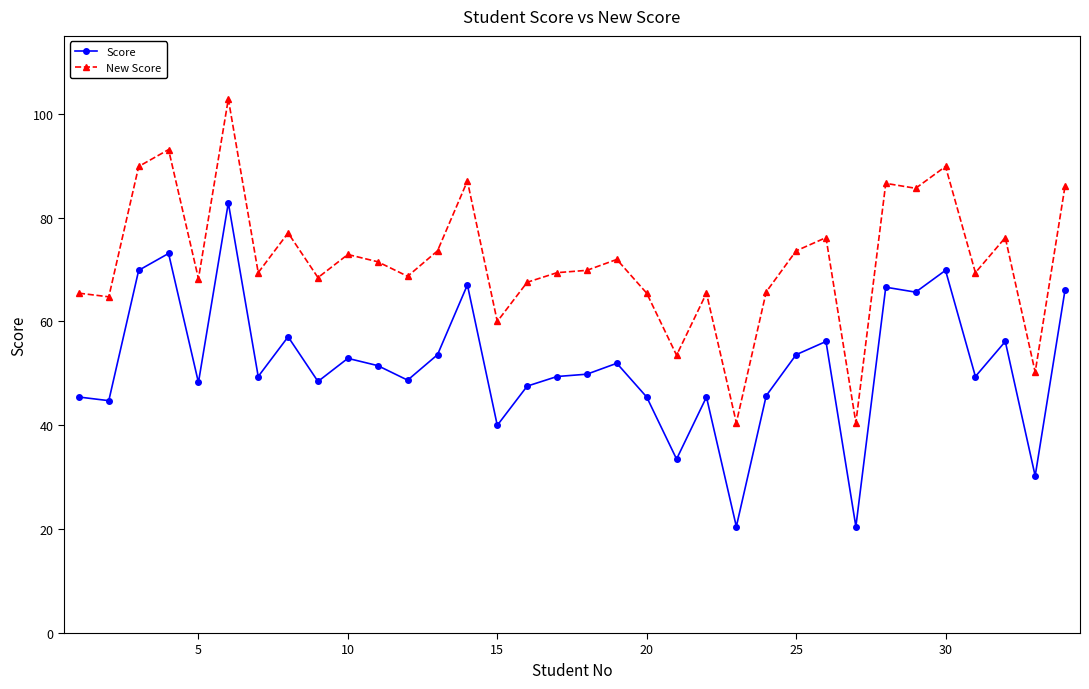

What are all the series names shown in the legend?

Score, New Score